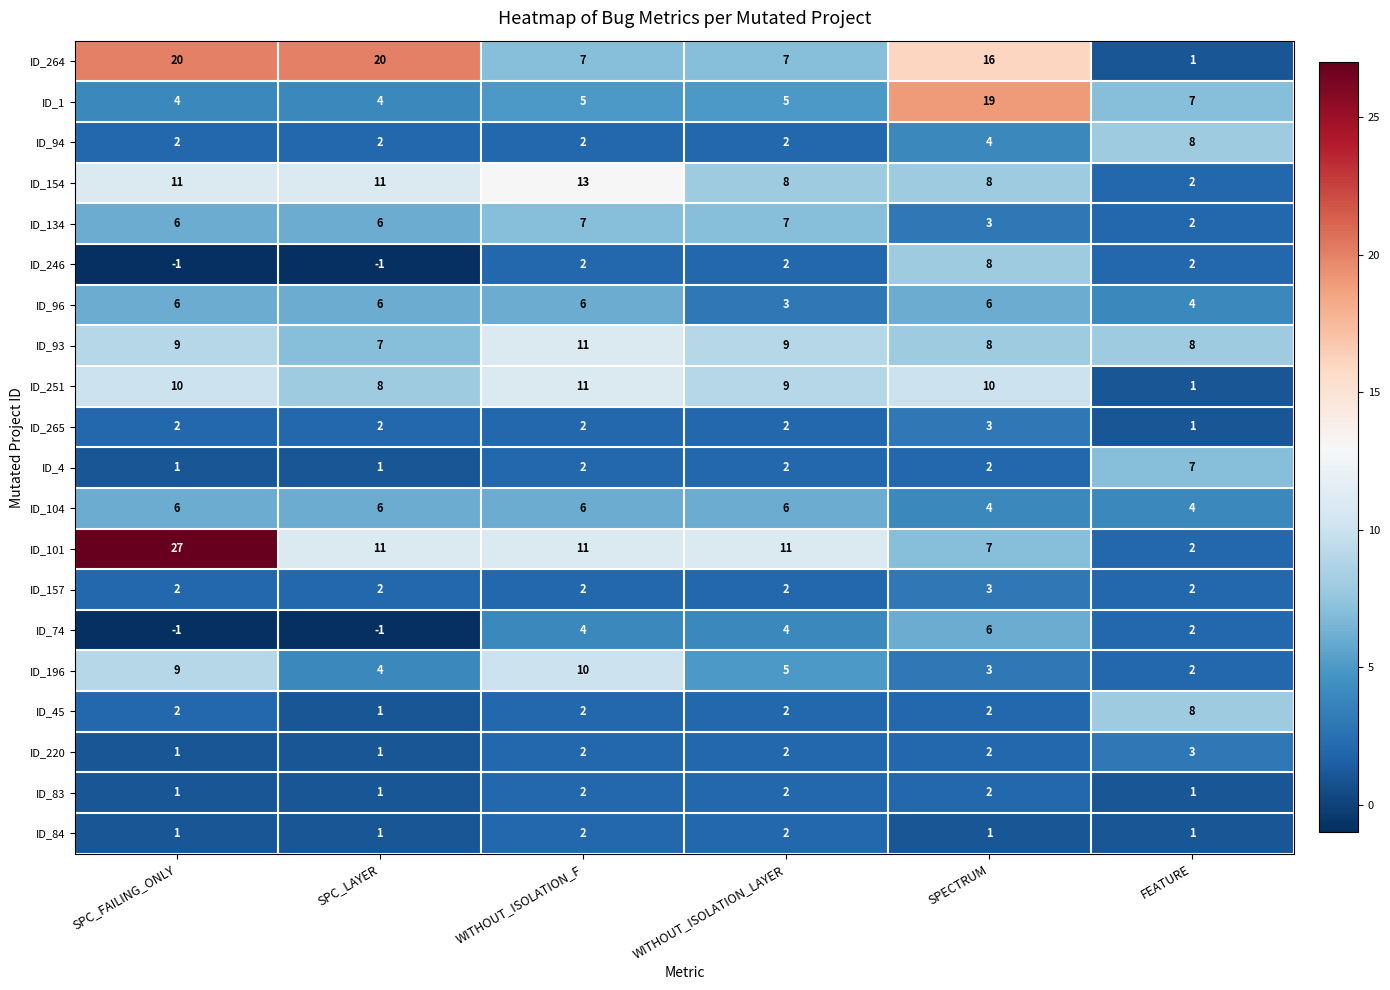

What is the difference between the maximum and minimum values in the ID_154 series?

11